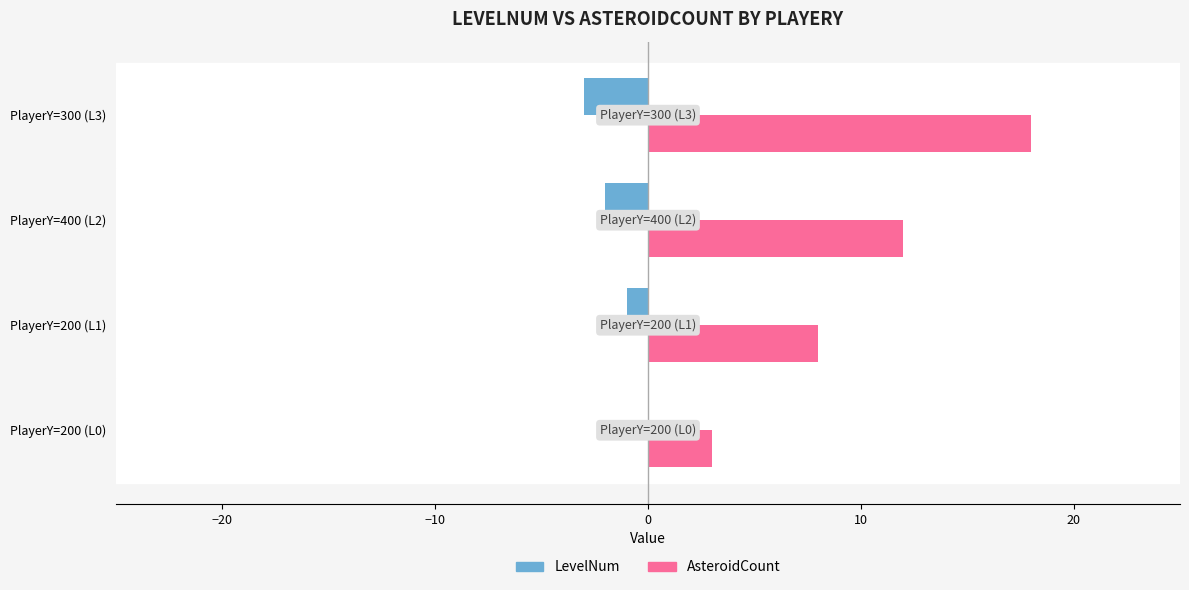

Between PlayerY=200 (L0) and PlayerY=200 (L1), which series saw the biggest shift?

AsteroidCount